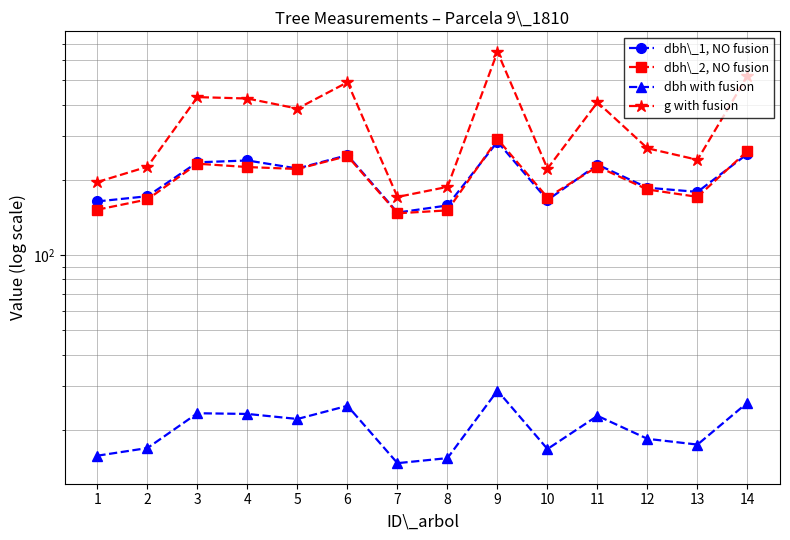

True or false: dbh with fusion has more than 1 points higher than both neighbors.

True